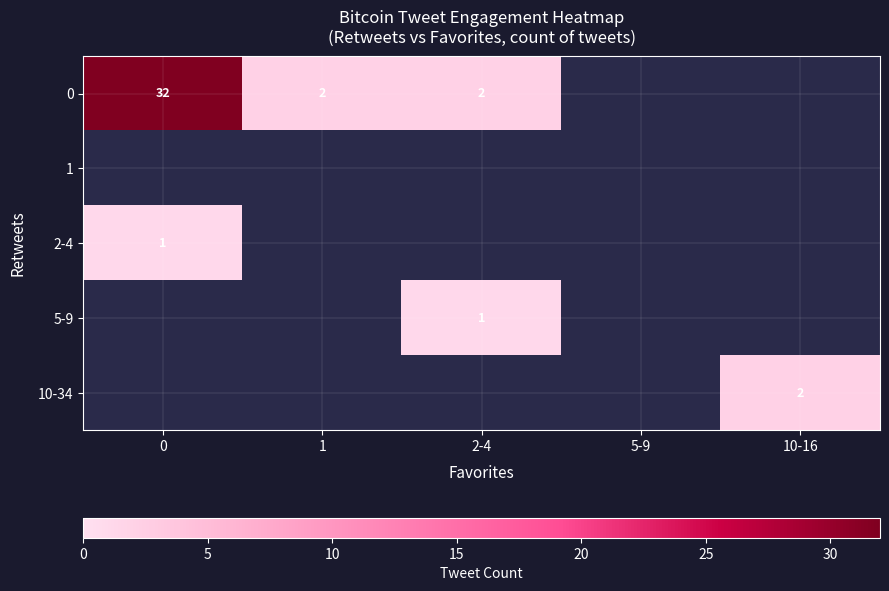

True or false: 0 has a value of 32 at 0.

True